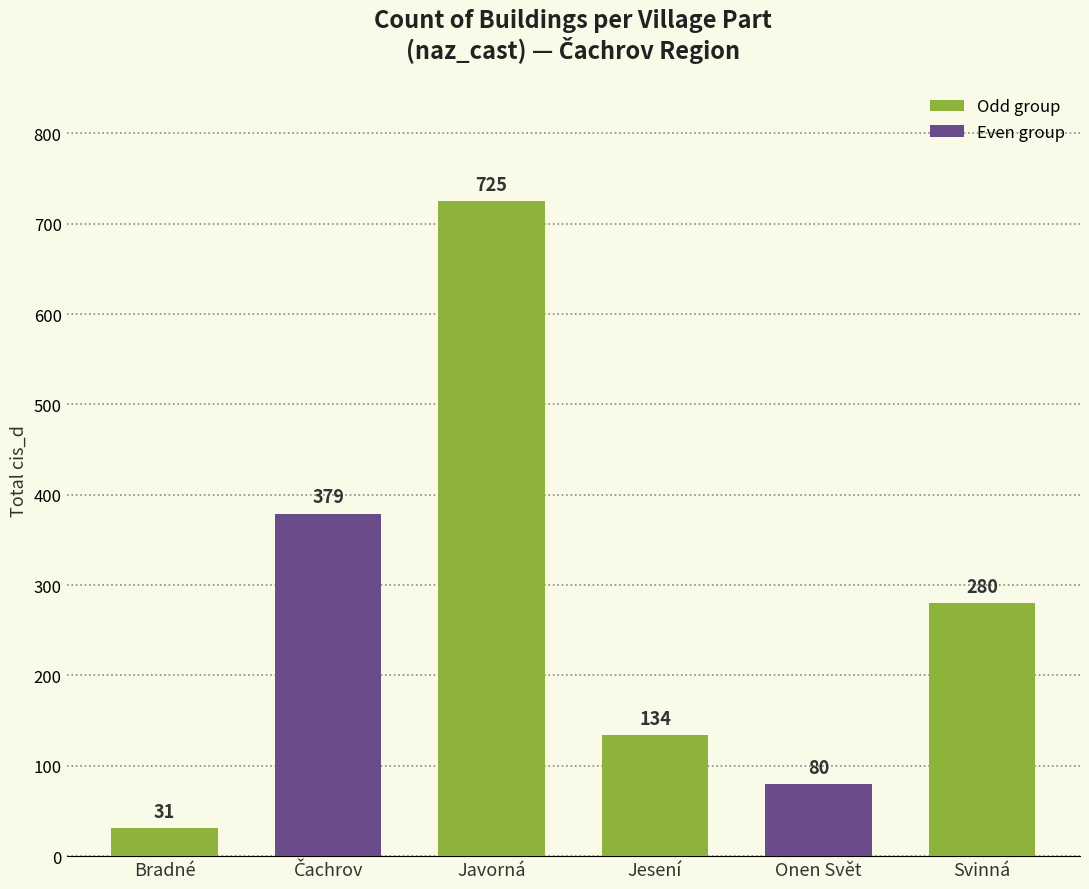

What is the average value?

272